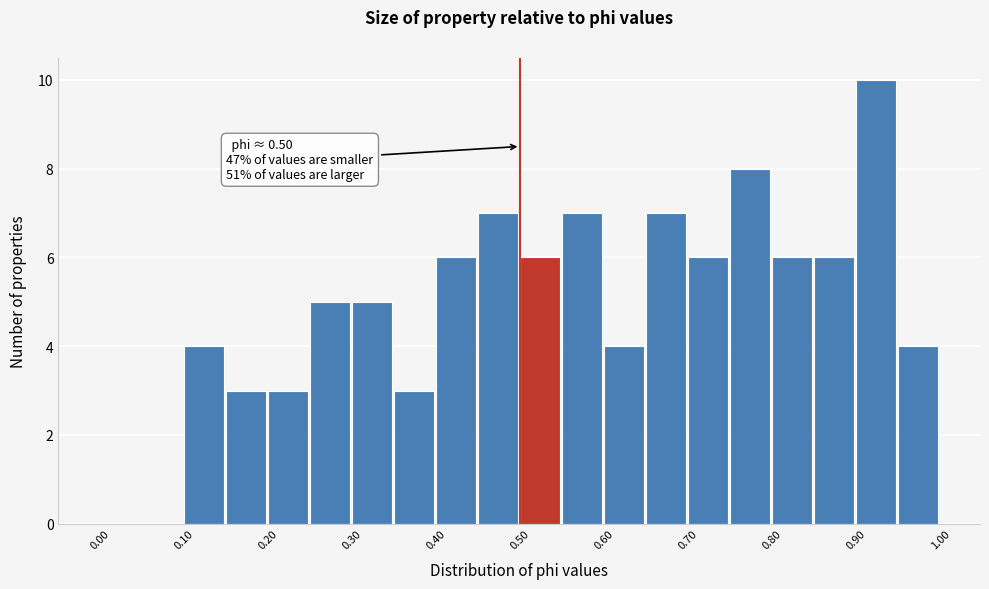

Over which range of the x-axis is the bar tallest?

0.90 to 0.95